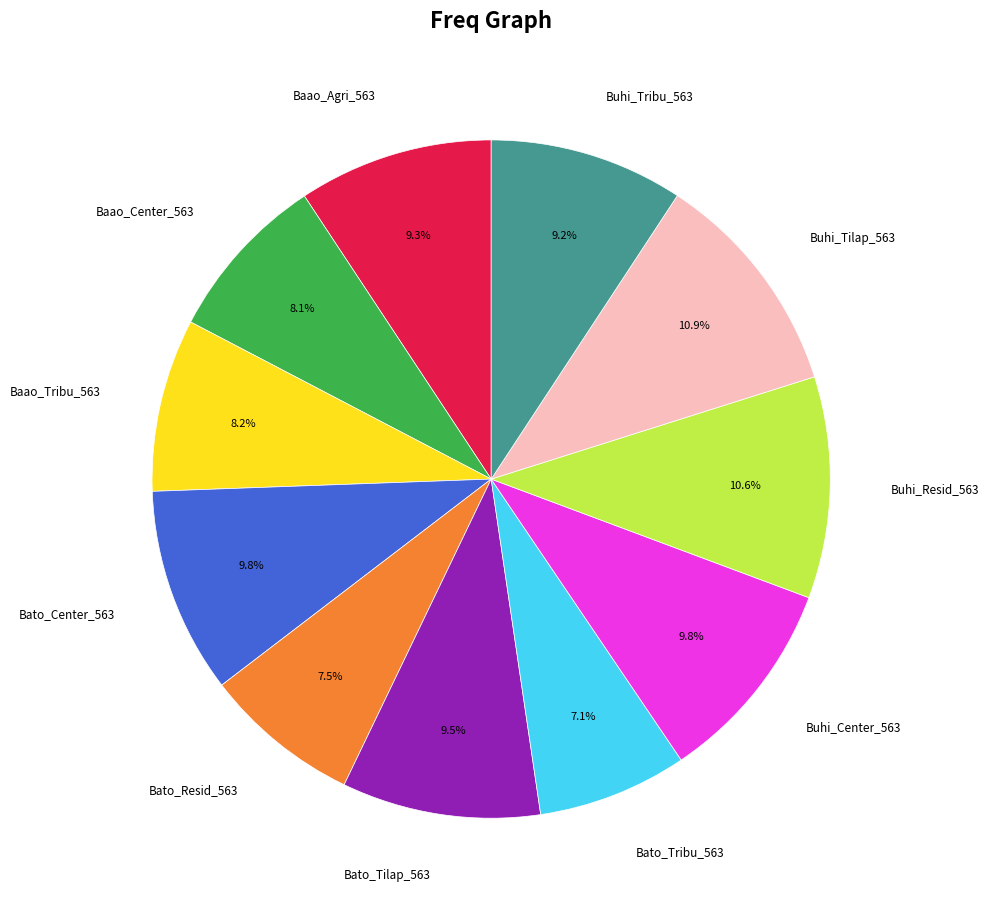

Is it true that Baao_Tribu_563 is 17% of the pie?

False